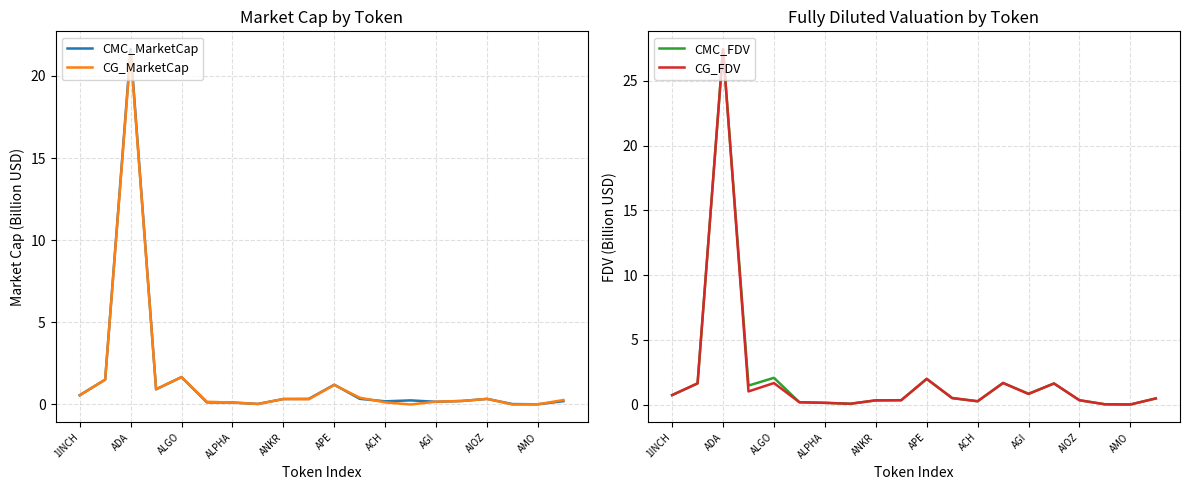

What is the maximum value for CMC_MarketCap?

21.6